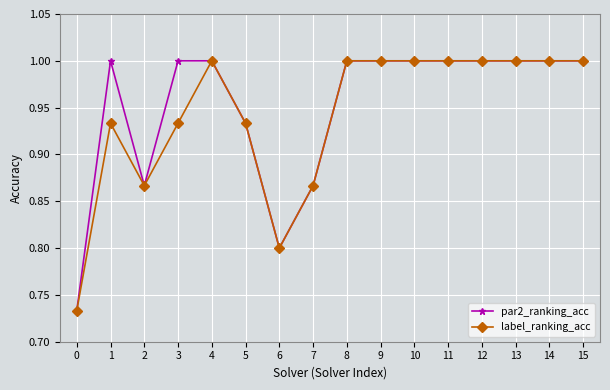

How many categories are shown in the chart?

16